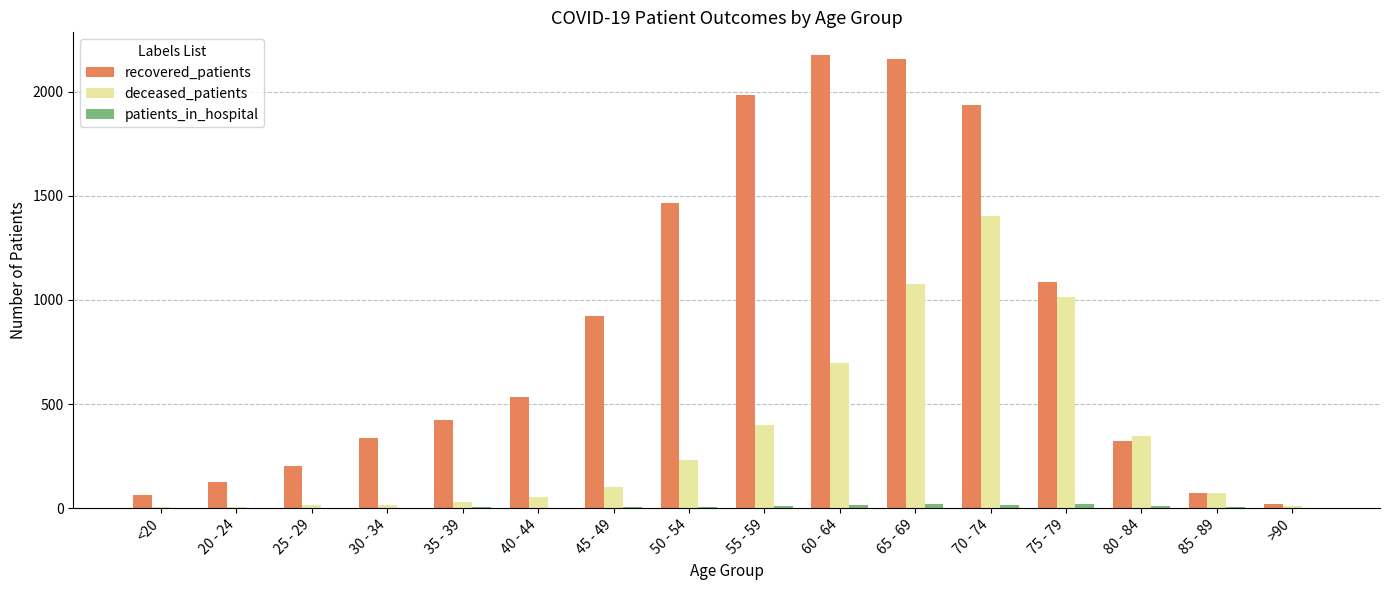

Which series changed the most between 30 - 34 and 80 - 84?

deceased_patients